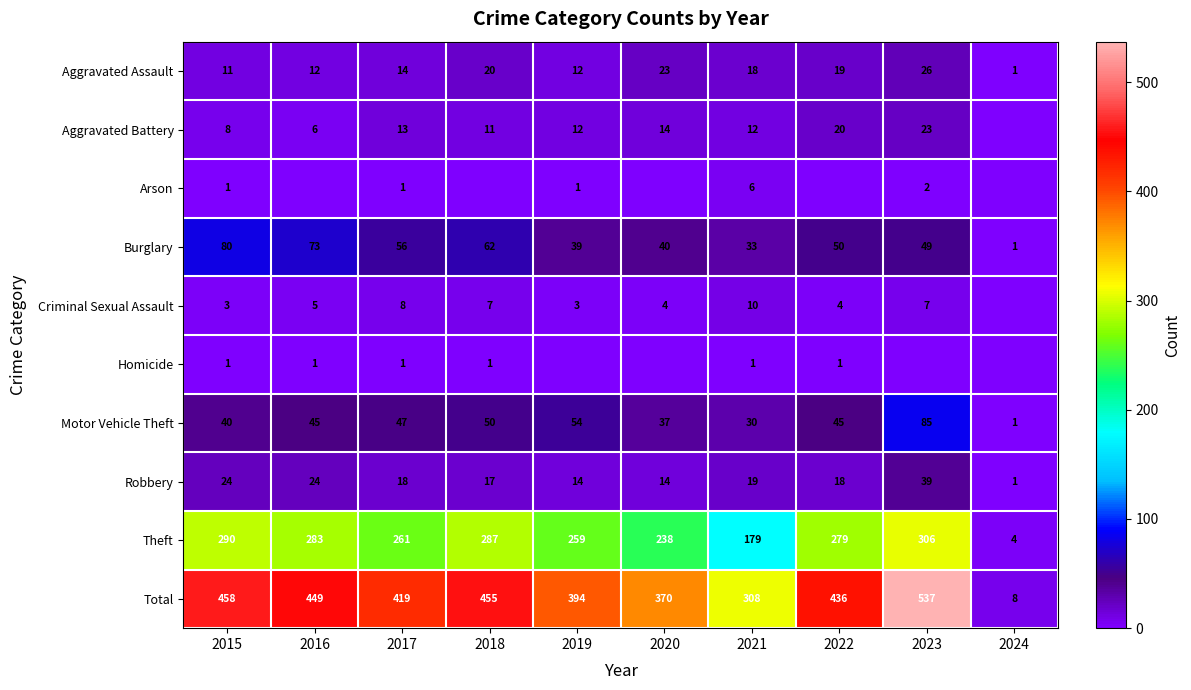

What is the maximum value shown in the chart?

537